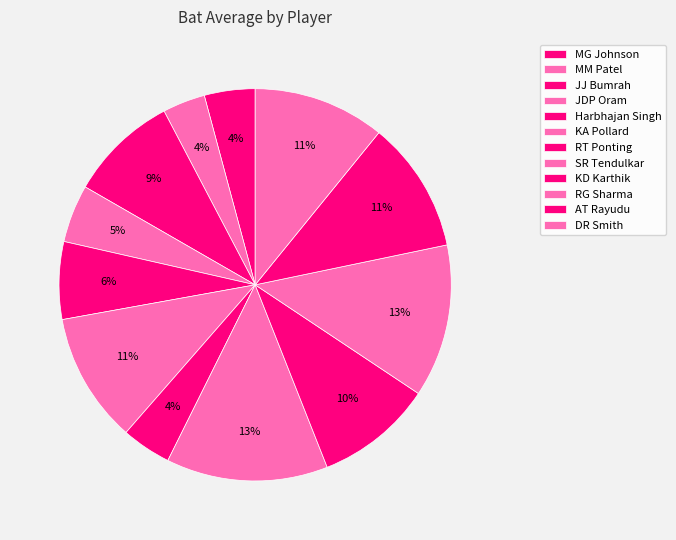

Which slice is the largest?

SR Tendulkar